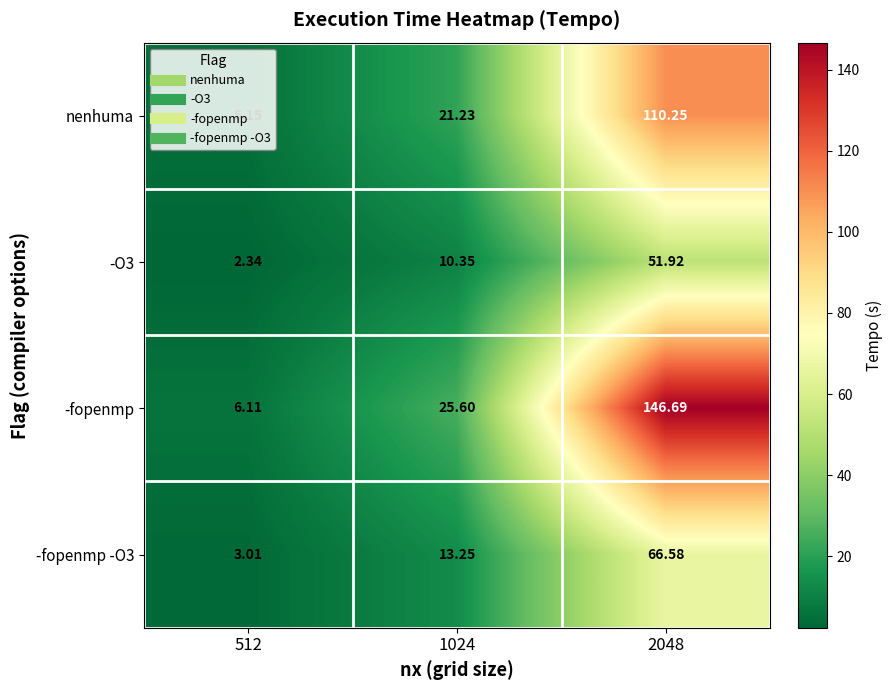

How many categories are shown in the chart?

3